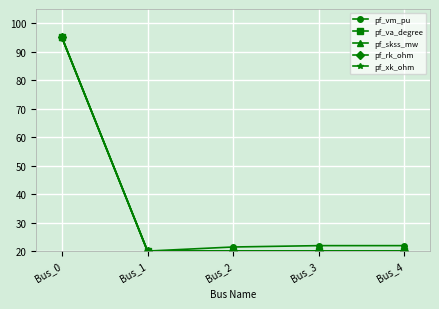

Is this an area chart (filled region under the line)?

No